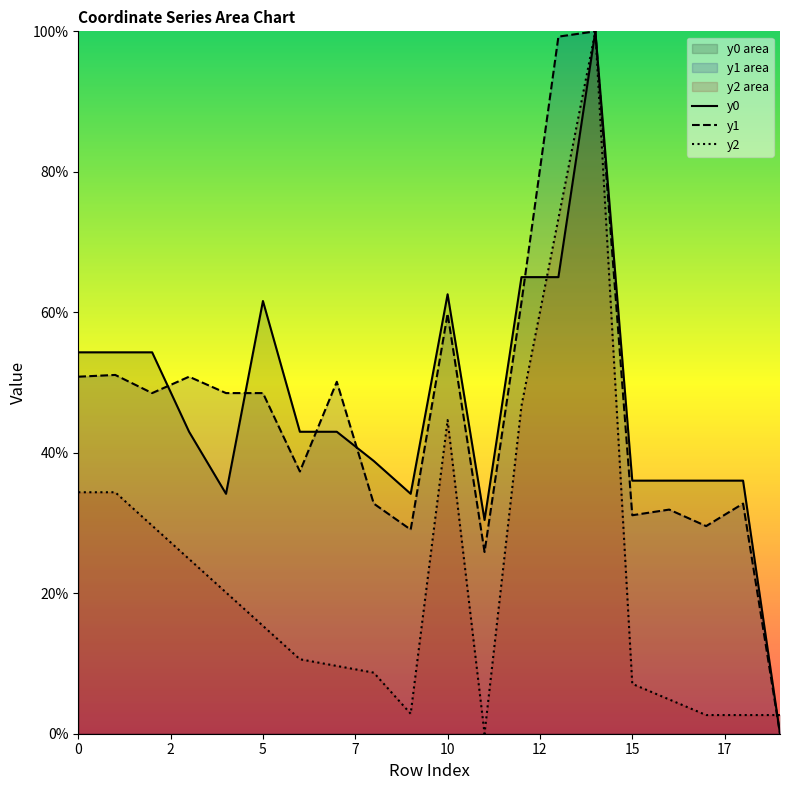

In y2, how many points are higher than both neighbors (excluding endpoints)?

2